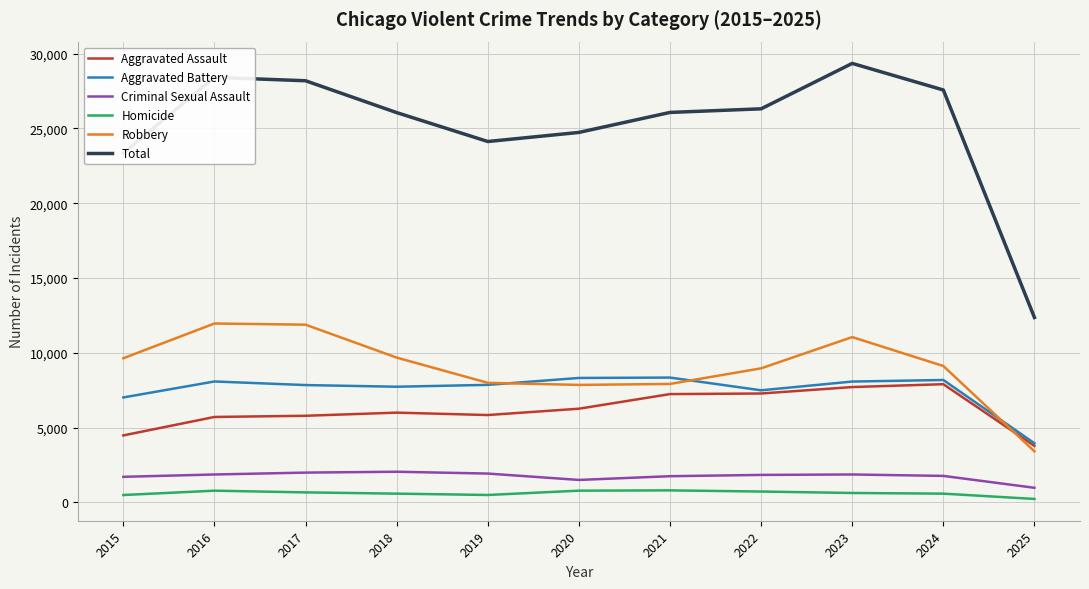

True or false: Aggravated Battery and Robbery intersect in this chart.

True